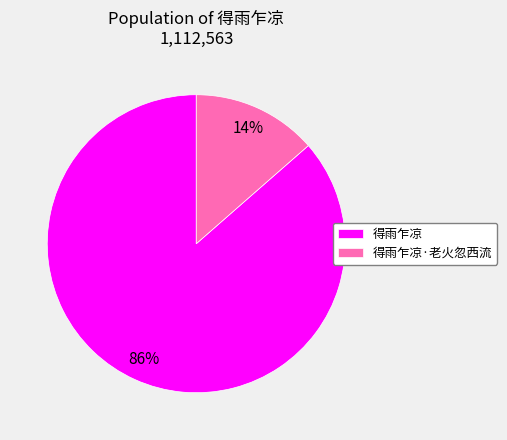

Do 得雨乍凉·老火忽西流 and 得雨乍凉 together represent more than half of the pie?

Yes